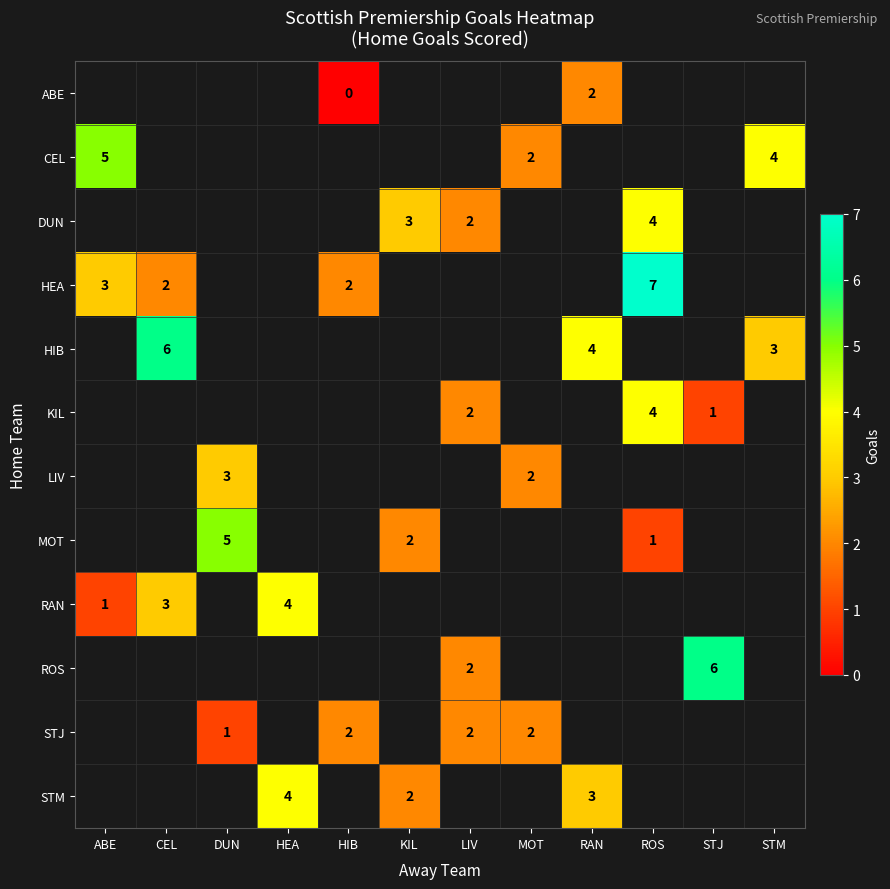

True or false: CEL has a value of 6 at STM.

False